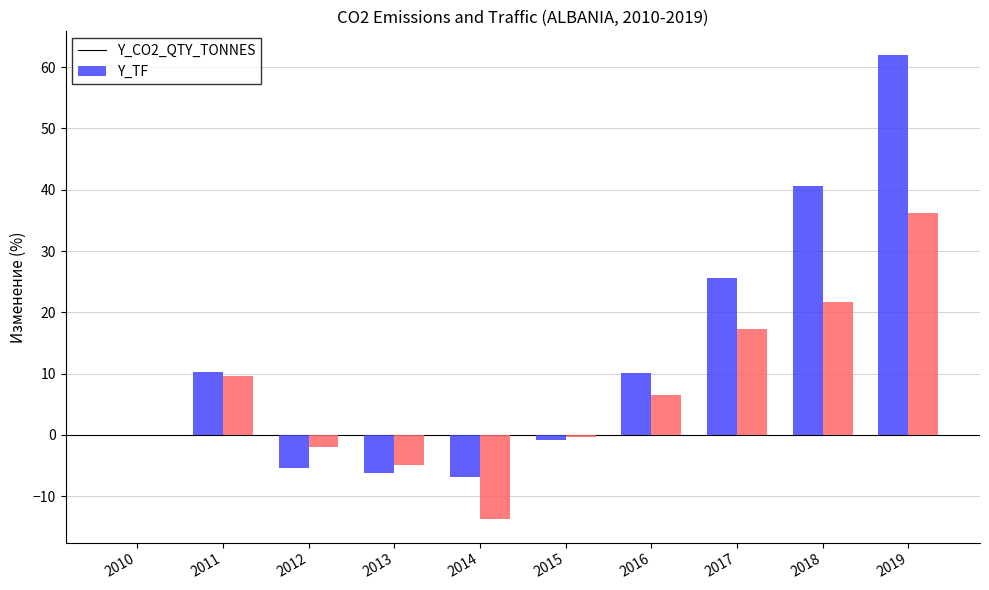

How many values in the Y_CO2_QTY_TONNES series exceed 10?

5